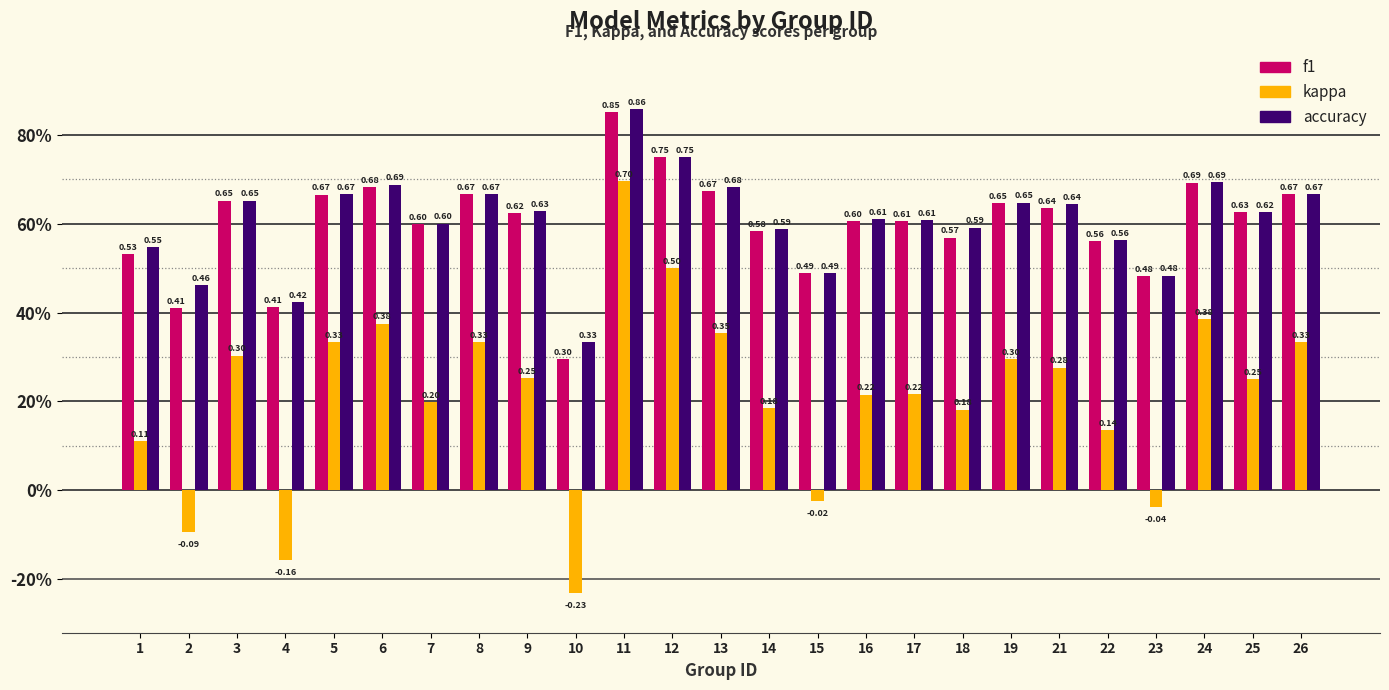

What are all the series names shown in the legend?

f1, kappa, accuracy